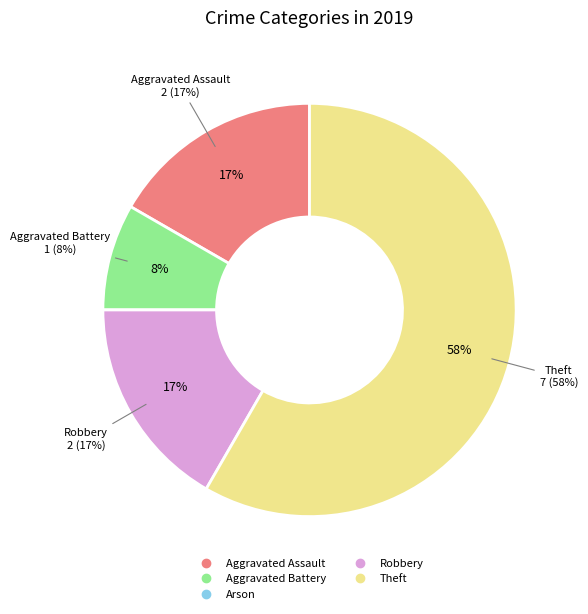

What is the majority slice?

Theft